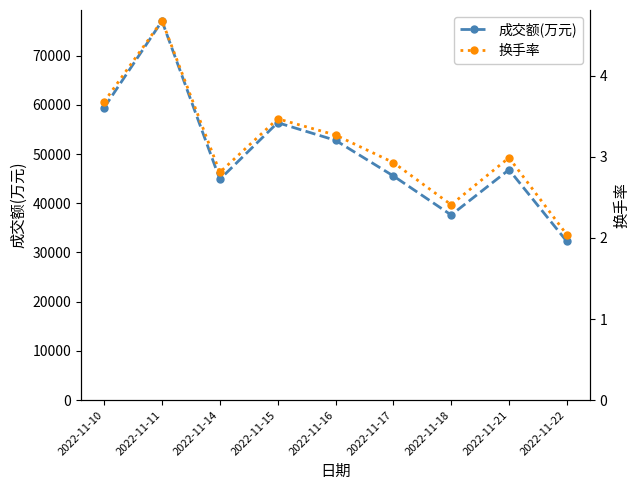

What is the approximate value of 成交额(万元) at 2022-11-11?

77024